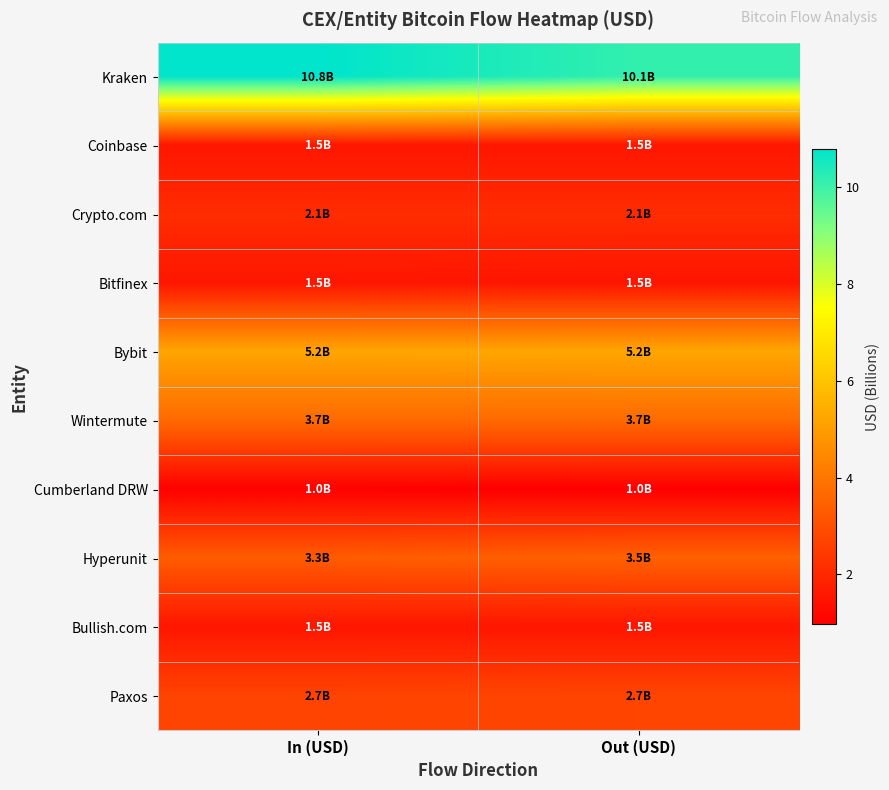

Reading left to right, extract all data points from this chart.

Kraken: In (USD)=10.8	Out (USD)=10.1
Coinbase: In (USD)=1.5	Out (USD)=1.5
Crypto.com: In (USD)=2.1	Out (USD)=2.1
Bitfinex: In (USD)=1.5	Out (USD)=1.5
Bybit: In (USD)=5.2	Out (USD)=5.2
Wintermute: In (USD)=3.7	Out (USD)=3.7
Cumberland DRW: In (USD)=1.0	Out (USD)=1.0
Hyperunit: In (USD)=3.3	Out (USD)=3.5
Bullish.com: In (USD)=1.5	Out (USD)=1.5
Paxos: In (USD)=2.7	Out (USD)=2.7